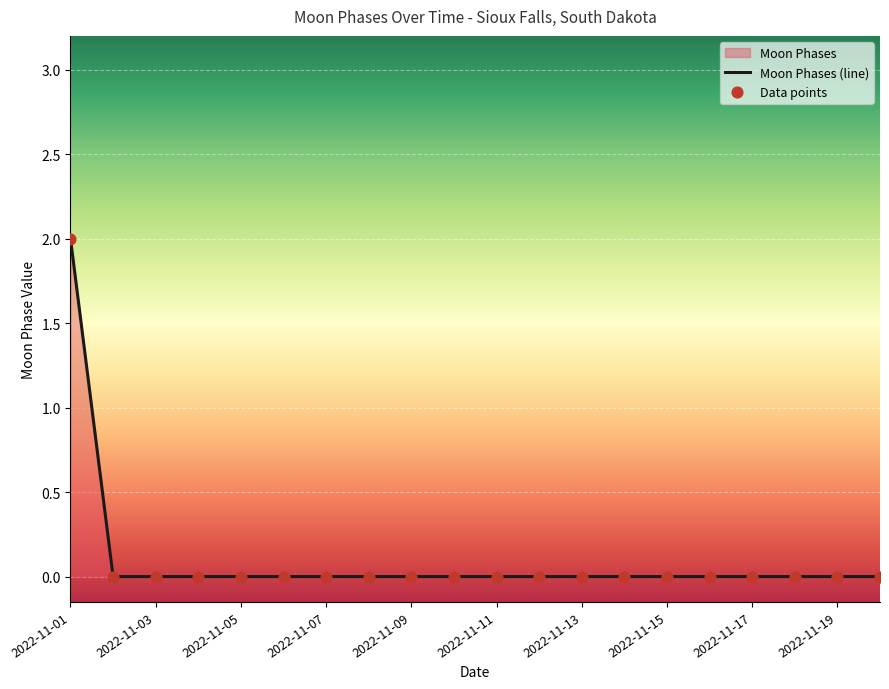

Which series contains the lowest Y value?

Moon Phases (line)